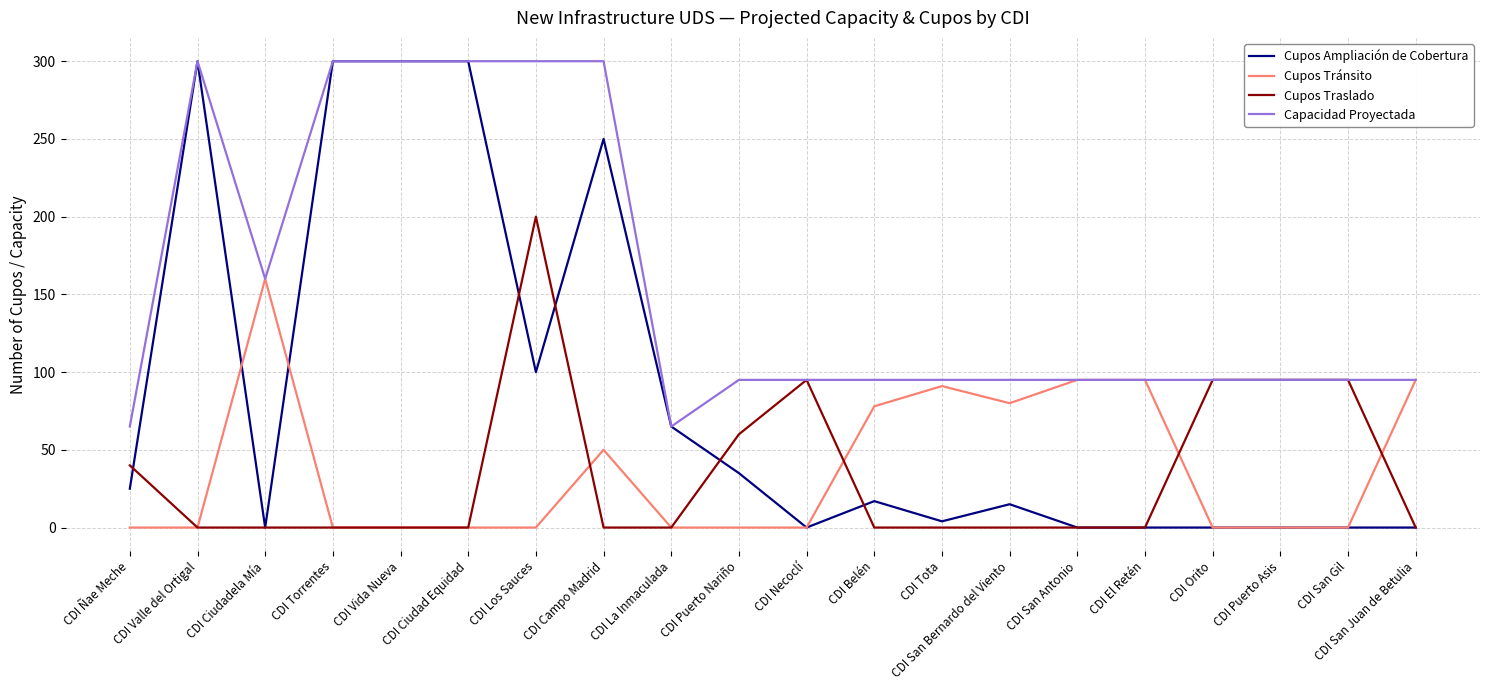

What is the maximum value shown in the chart?

300